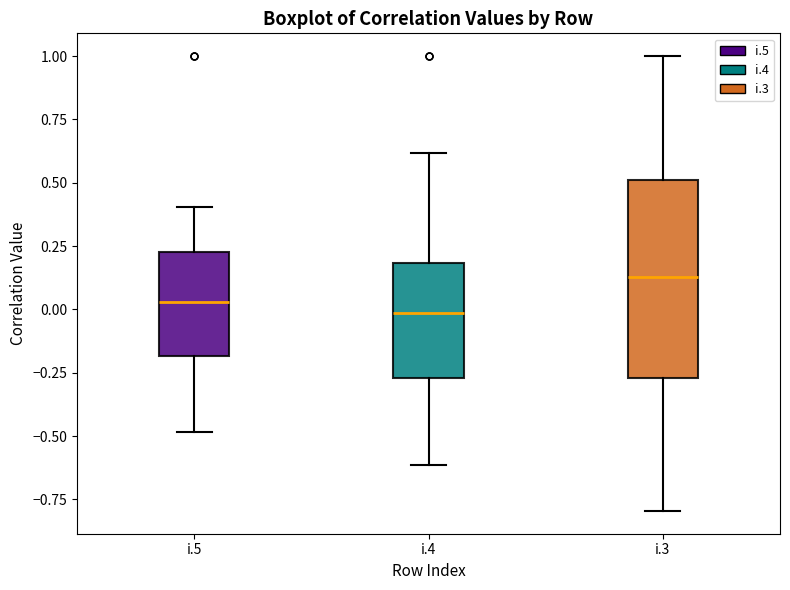

Which box's median line is the highest?

i.3